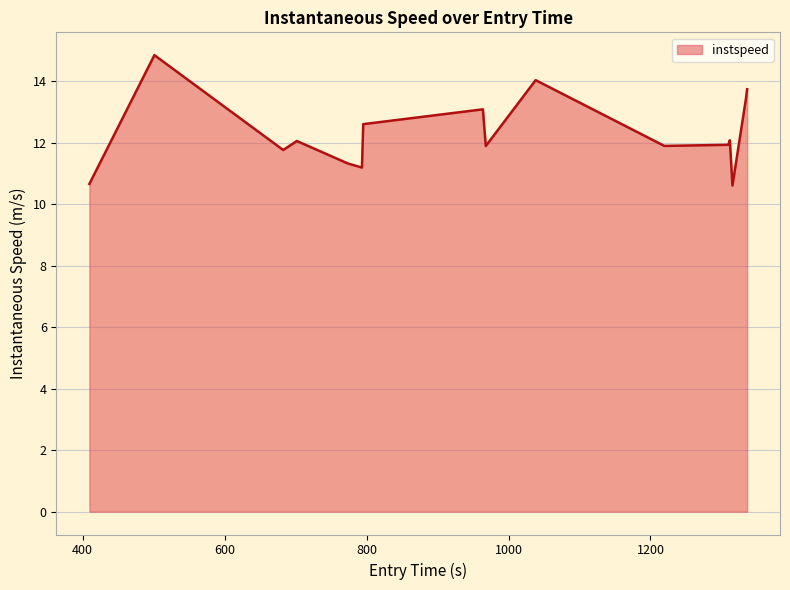

What is the difference between the maximum and minimum values?

4.2